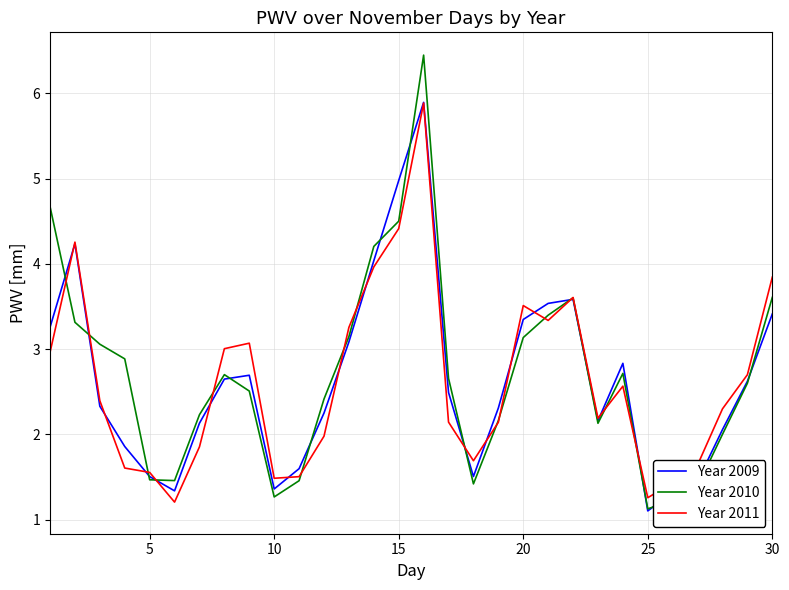

Which series has the widest spread of values?

Year 2010